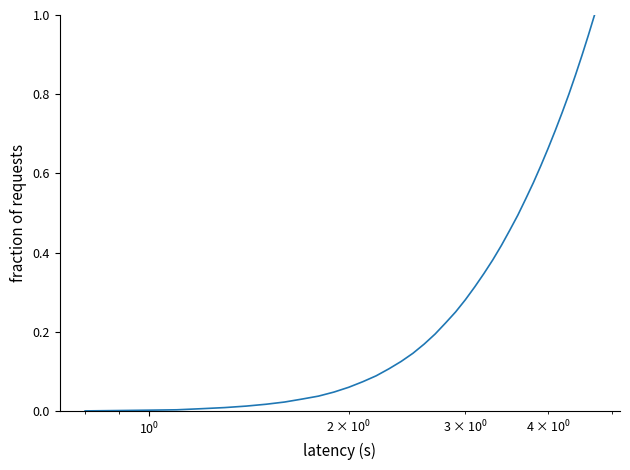

What is the difference between the maximum and minimum values?

1.0